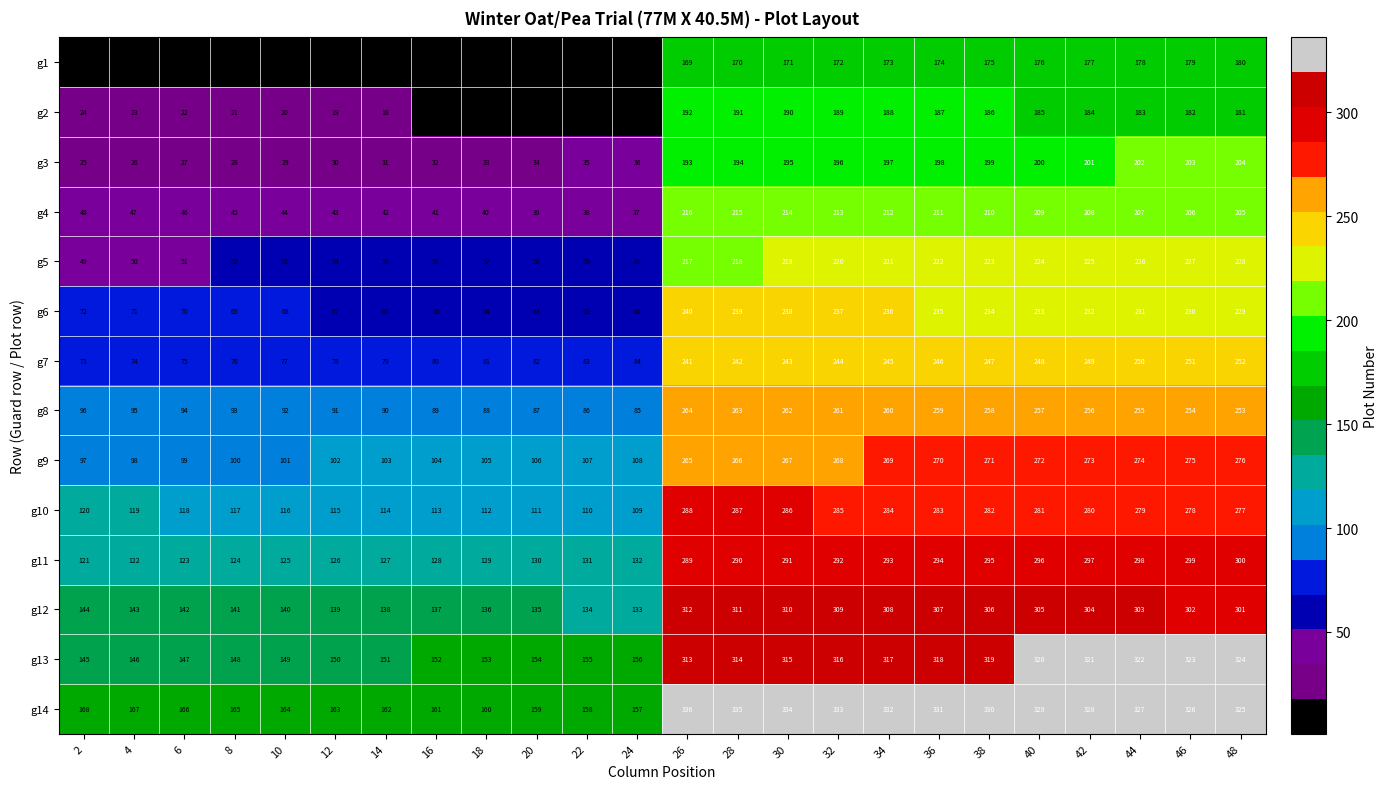

What is the difference between the second highest and second lowest values in the g11 series?

177